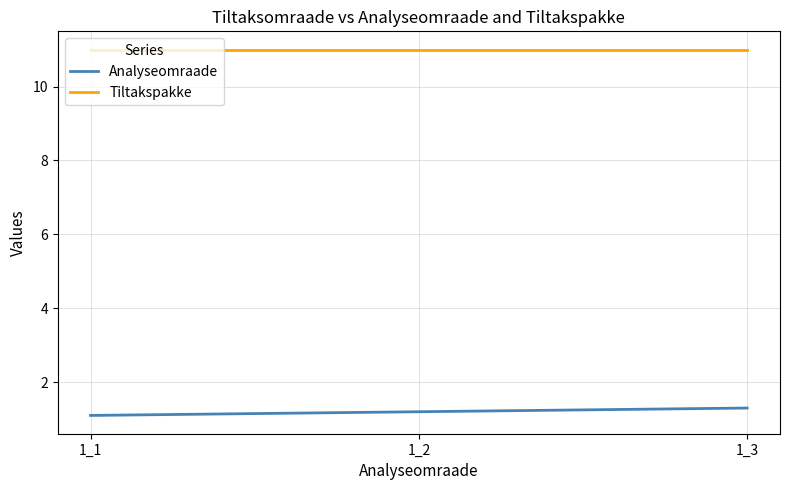

Does the chart have visible grid lines?

Yes